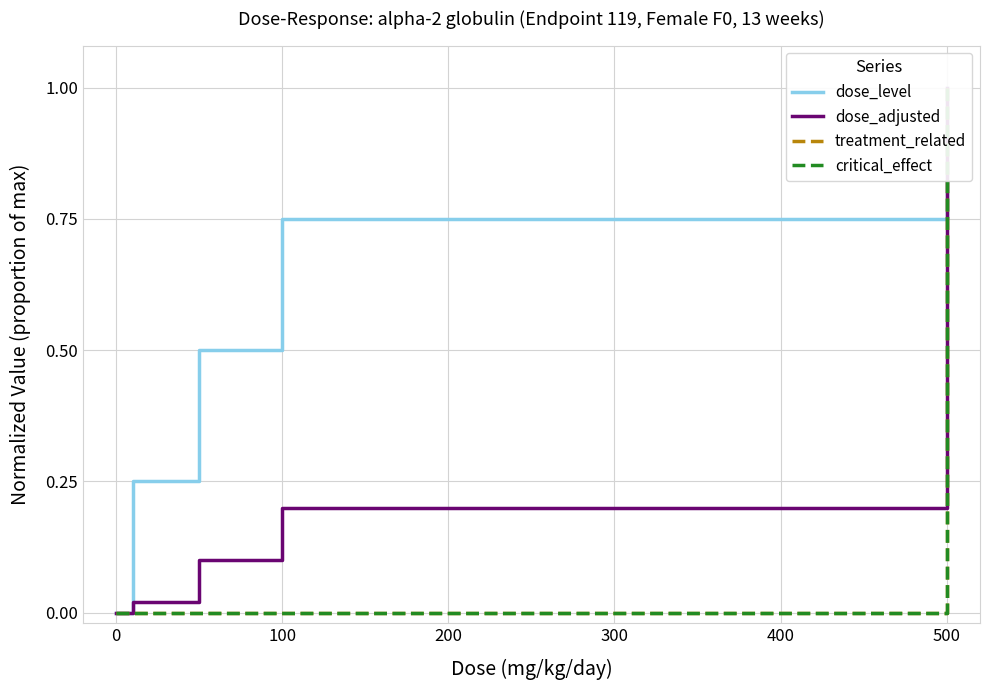

List the series in order of their peak value, highest first.

dose_level, dose_adjusted, treatment_related, critical_effect